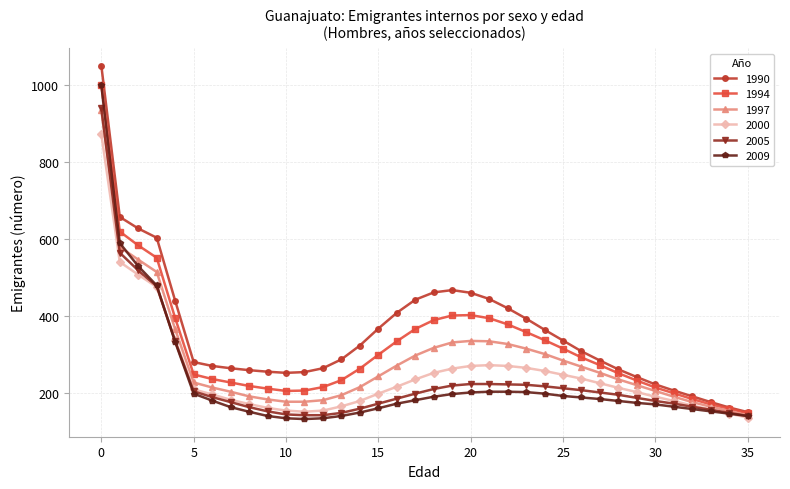

What is the value of the 2005 point at the 15th from the left?

159